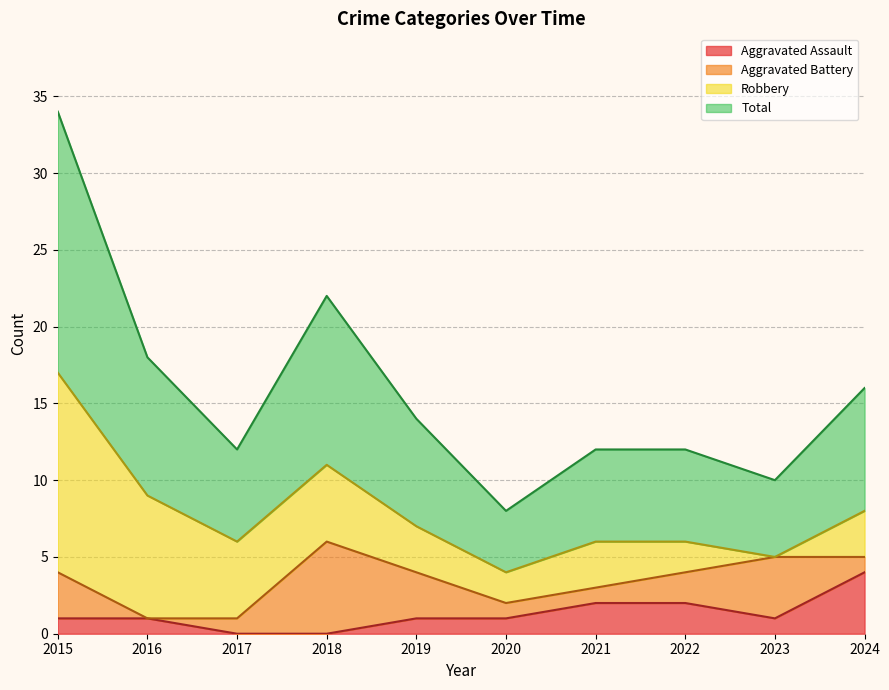

What is the minimum value for Total?

4